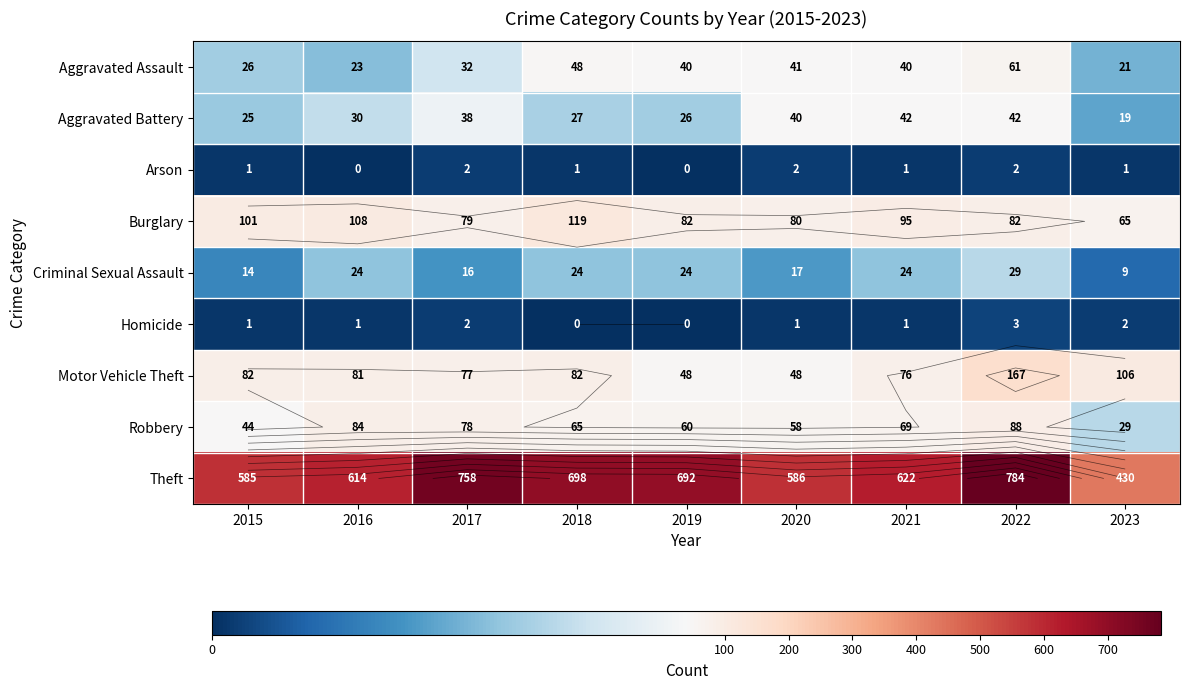

Where does the Aggravated Battery series first go above 30?

2017